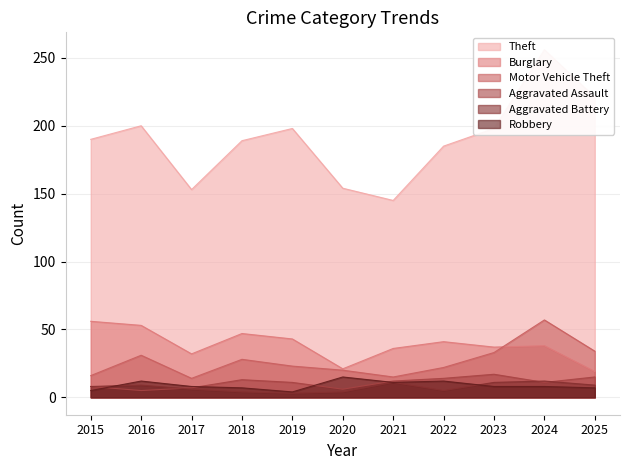

List the labels in order of Theft value, largest first.

2024, 2025, 2016, 2019, 2023, 2015, 2018, 2022, 2020, 2017, 2021